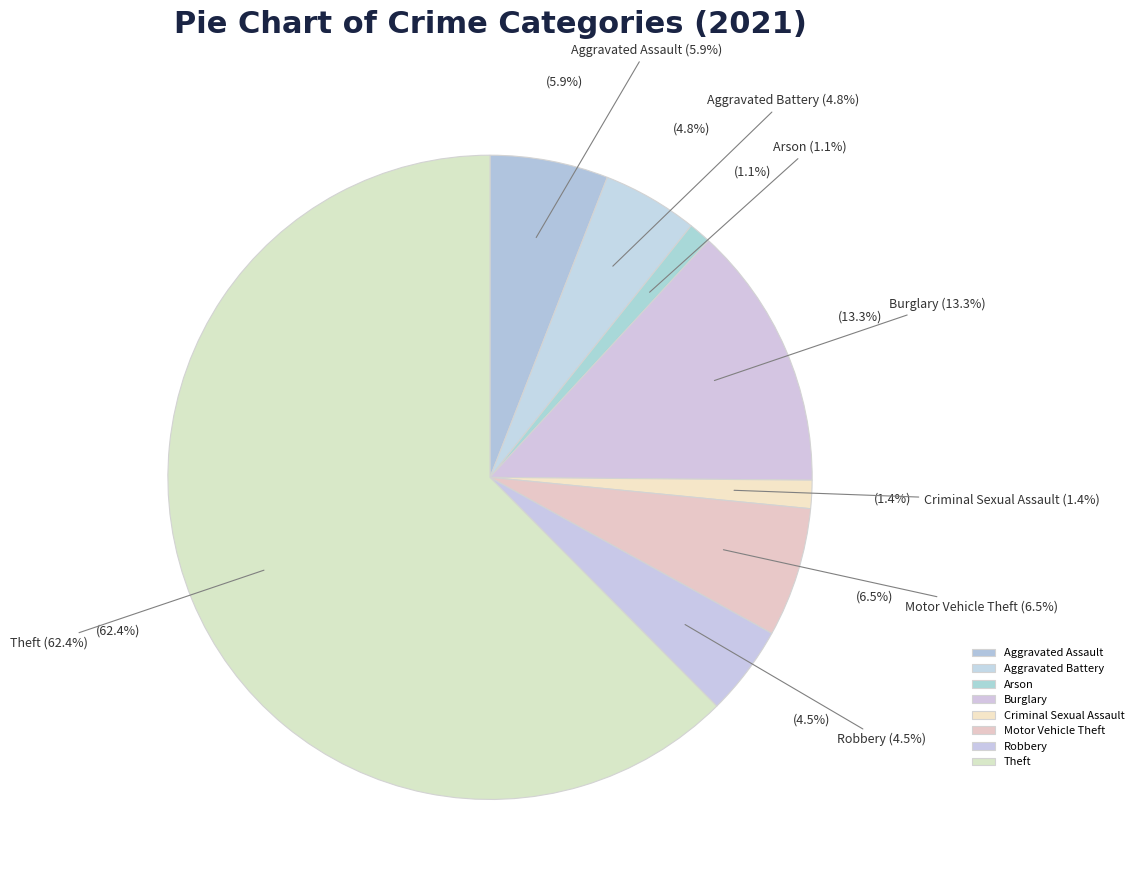

To the nearest percent, what portion does Criminal Sexual Assault represent?

1%